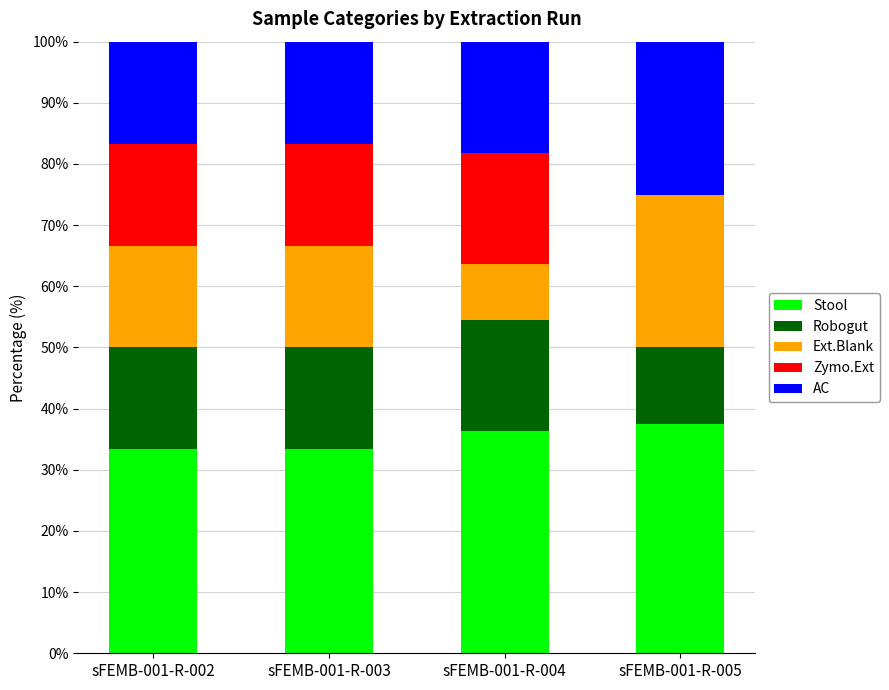

How many distinct data groups are displayed?

5